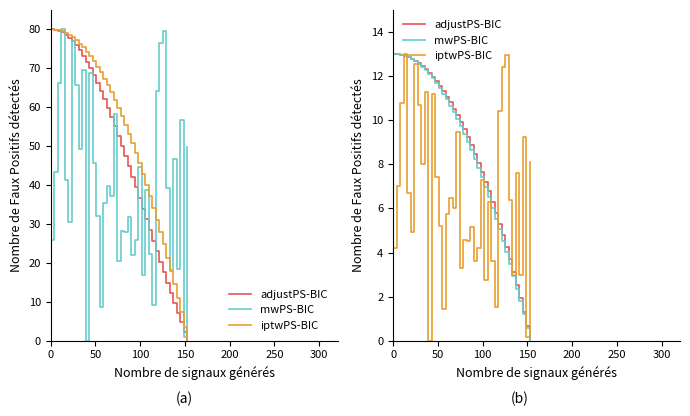

How many lines are shown in the chart?

3